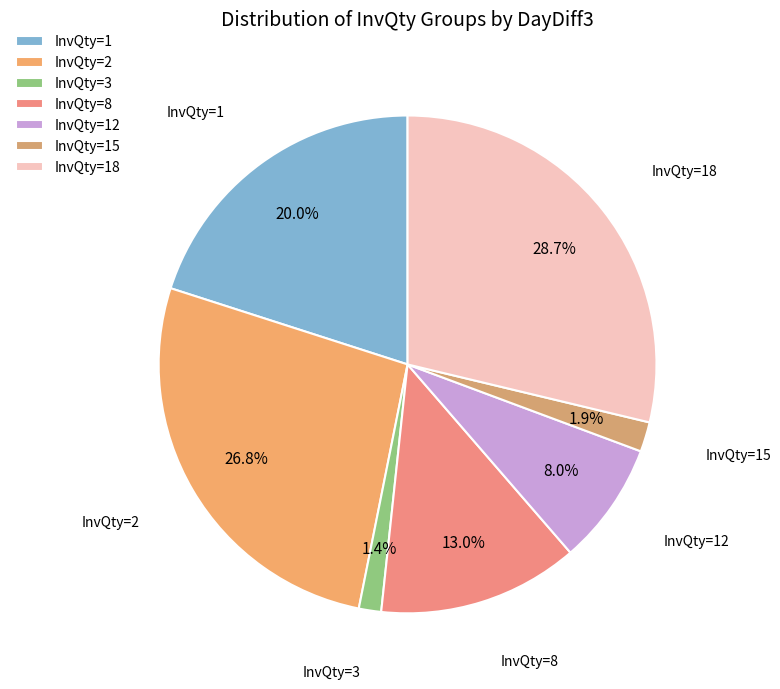

Which has a higher value, InvQty=12 or InvQty=2?

InvQty=2